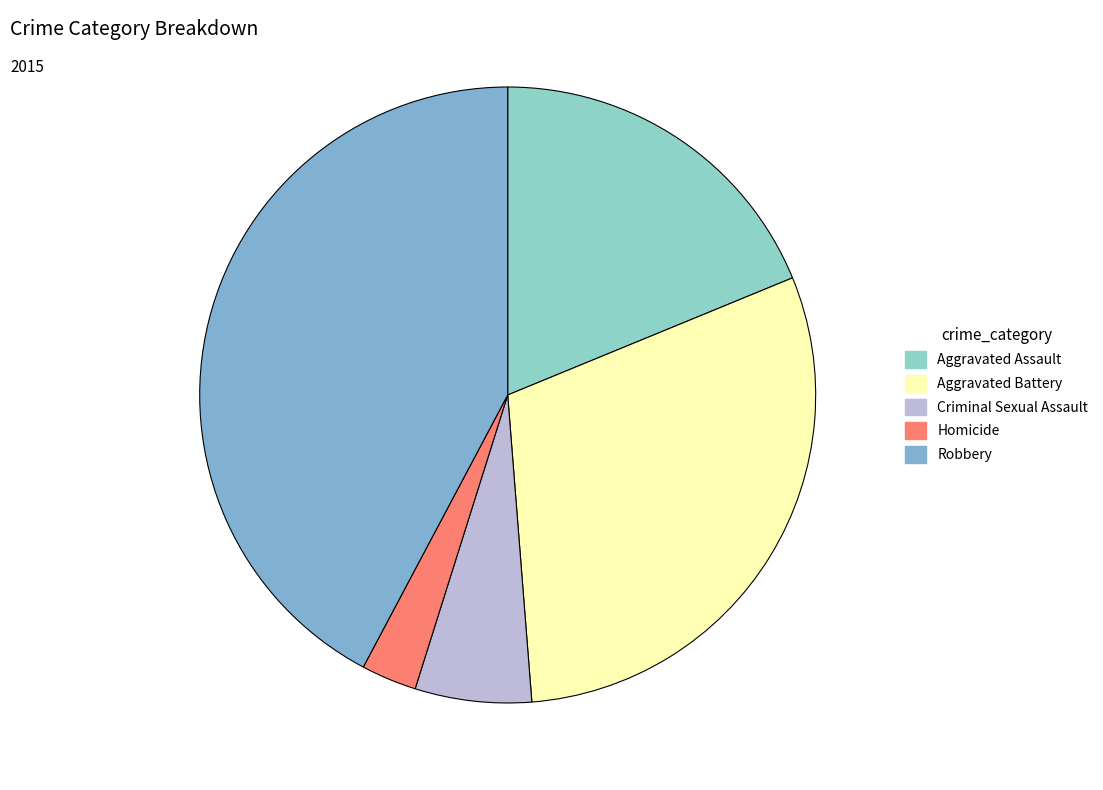

To the nearest percent, what is the combined percentage of Criminal Sexual Assault and Robbery?

48%